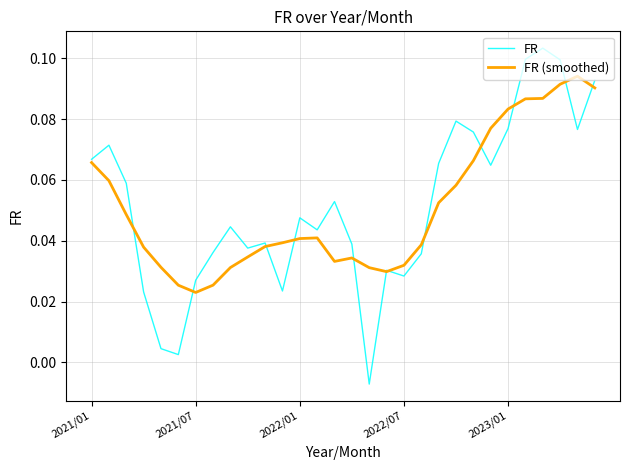

Which series has the widest spread of values?

FR